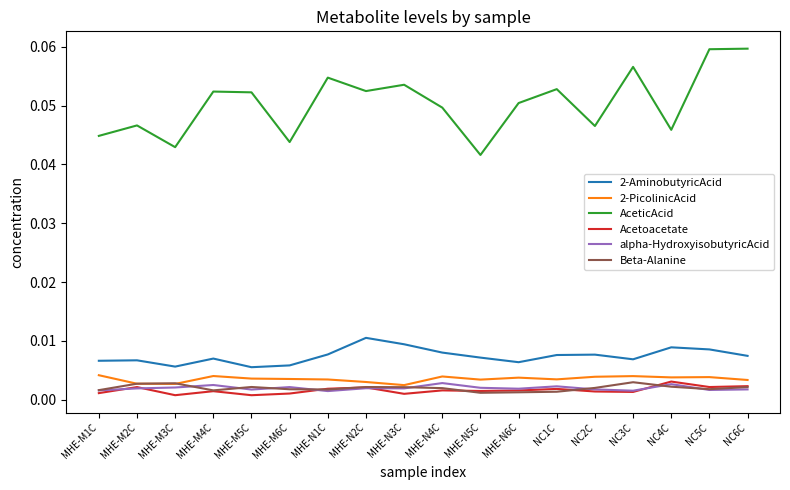

Is the value of alpha-HydroxyisobutyricAcid at NC1C greater than the value of AceticAcid at MHE-M1C?

No